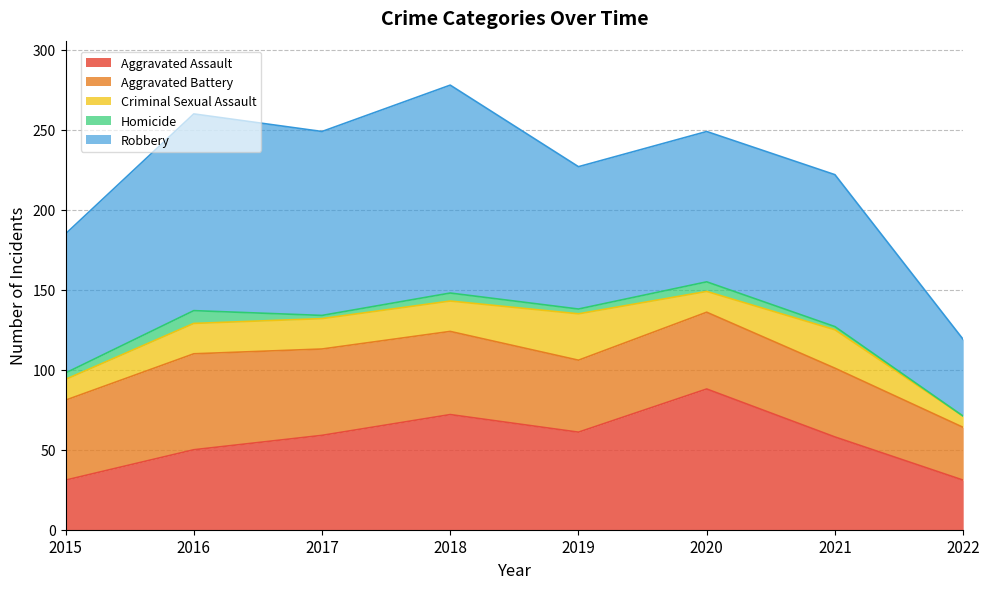

Where is the first local maximum for Homicide?

2016